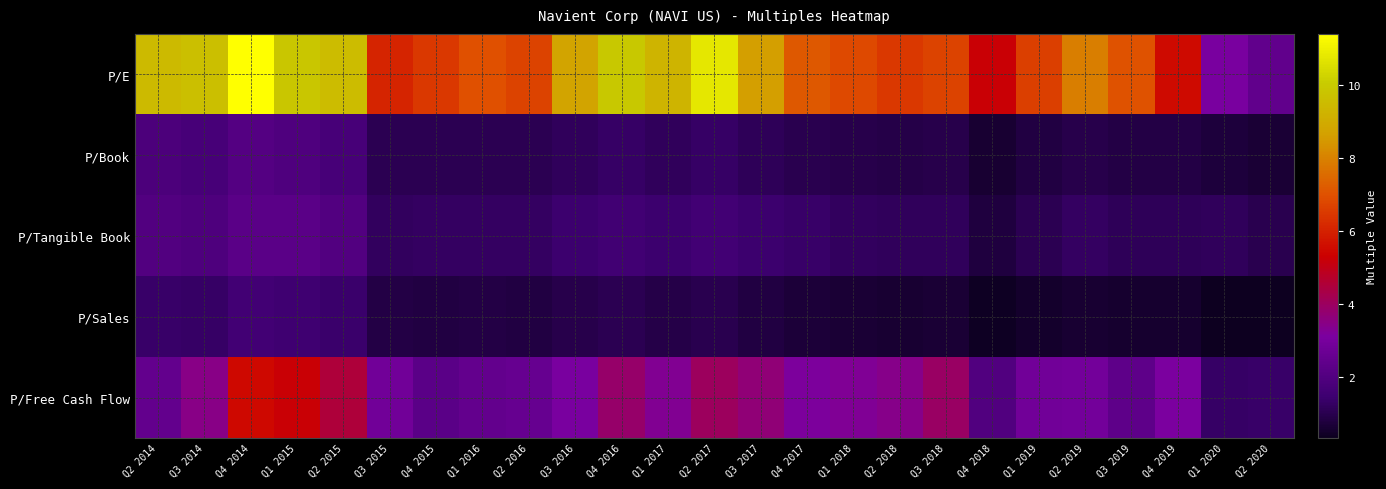

Between Q1 2017 and Q4 2018, which series saw the biggest shift?

P/E